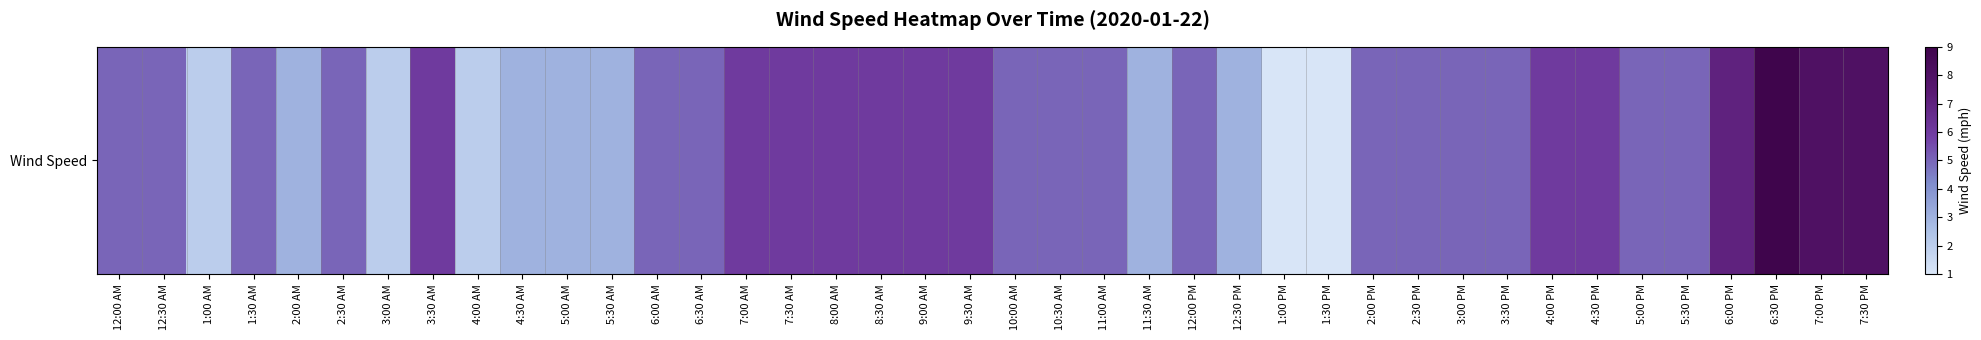

What is the sum of all values?

192